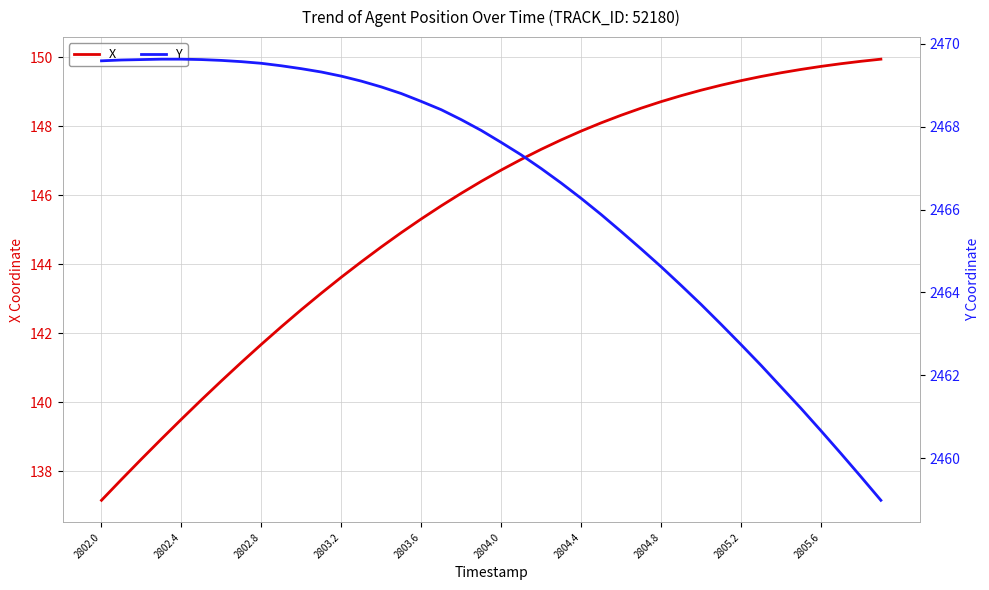

The value of X at 2805.6 is 149.7. True or false?

True